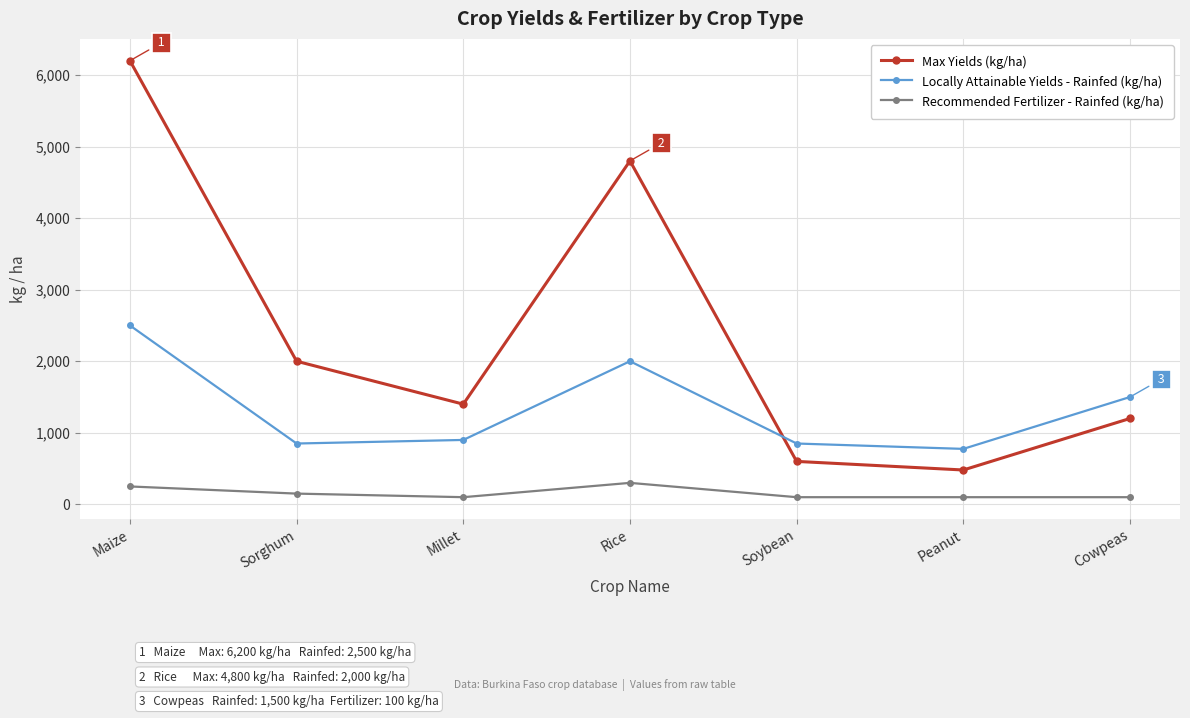

Rank the series at Maize from highest to lowest value.

Max Yields (kg/ha), Locally Attainable Yields - Rainfed (kg/ha), Recommended Fertilizer - Rainfed (kg/ha)